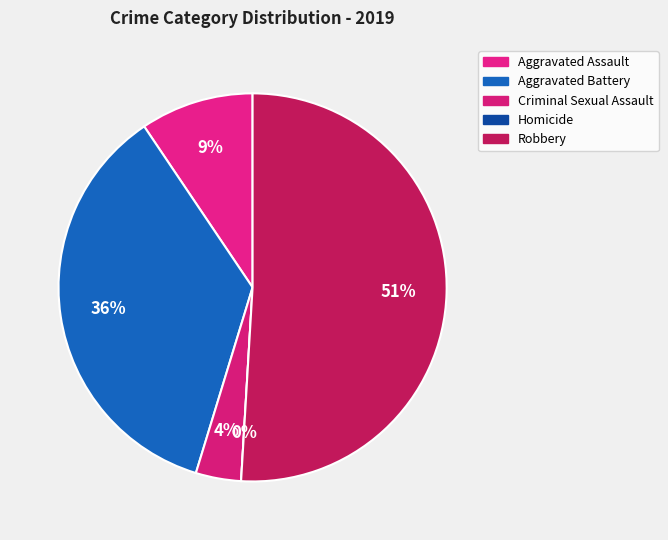

How many slices are in this pie chart?

5